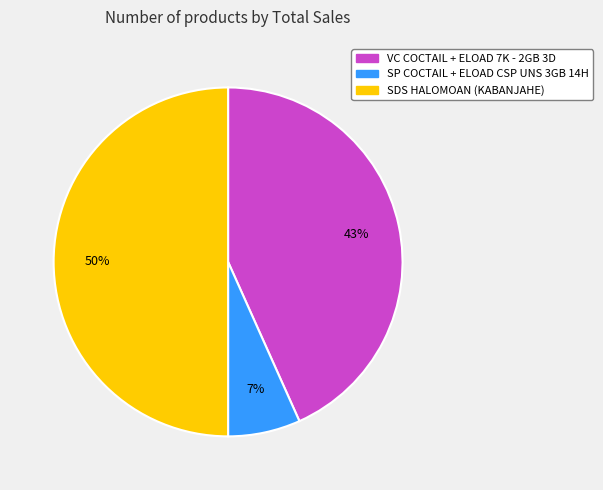

True or false: VC COCTAIL + ELOAD 7K - 2GB 3D accounts for 43% of the total.

True